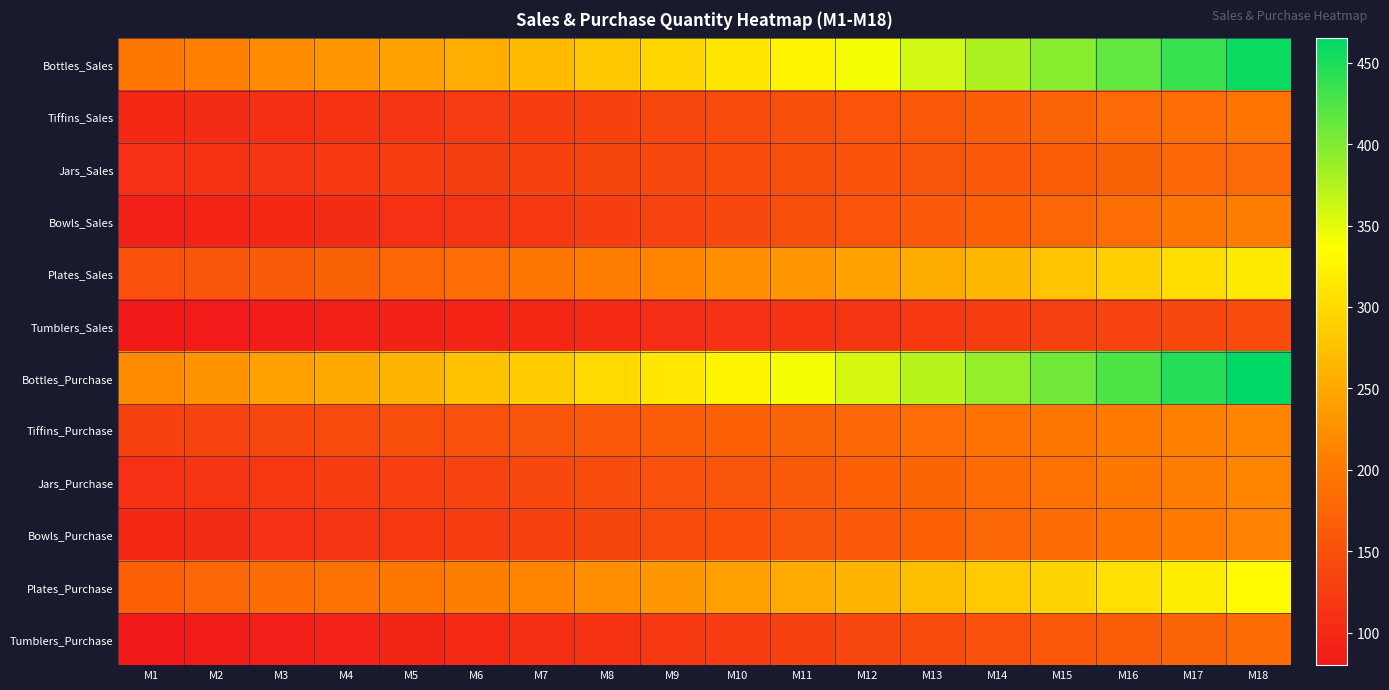

Which series has the largest total across all categories?

Bottles_Purchase